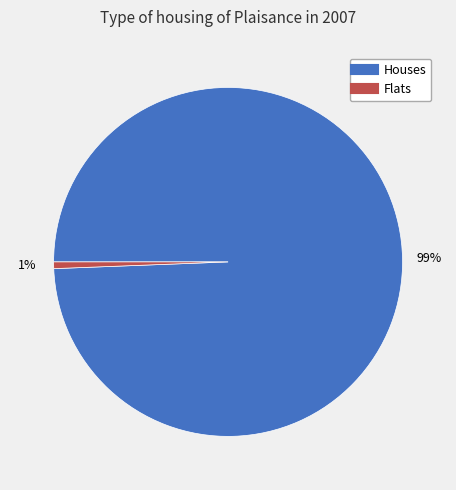

To the nearest percent, what is the average slice percentage?

50%